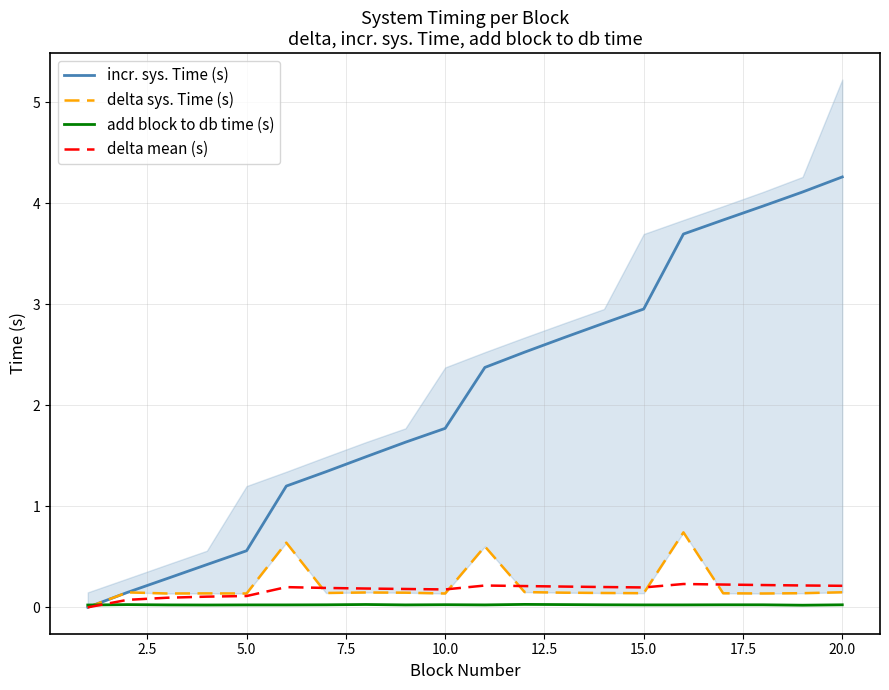

The value of incr. sys. Time (s) at 20.0 is 2.8. True or false?

False